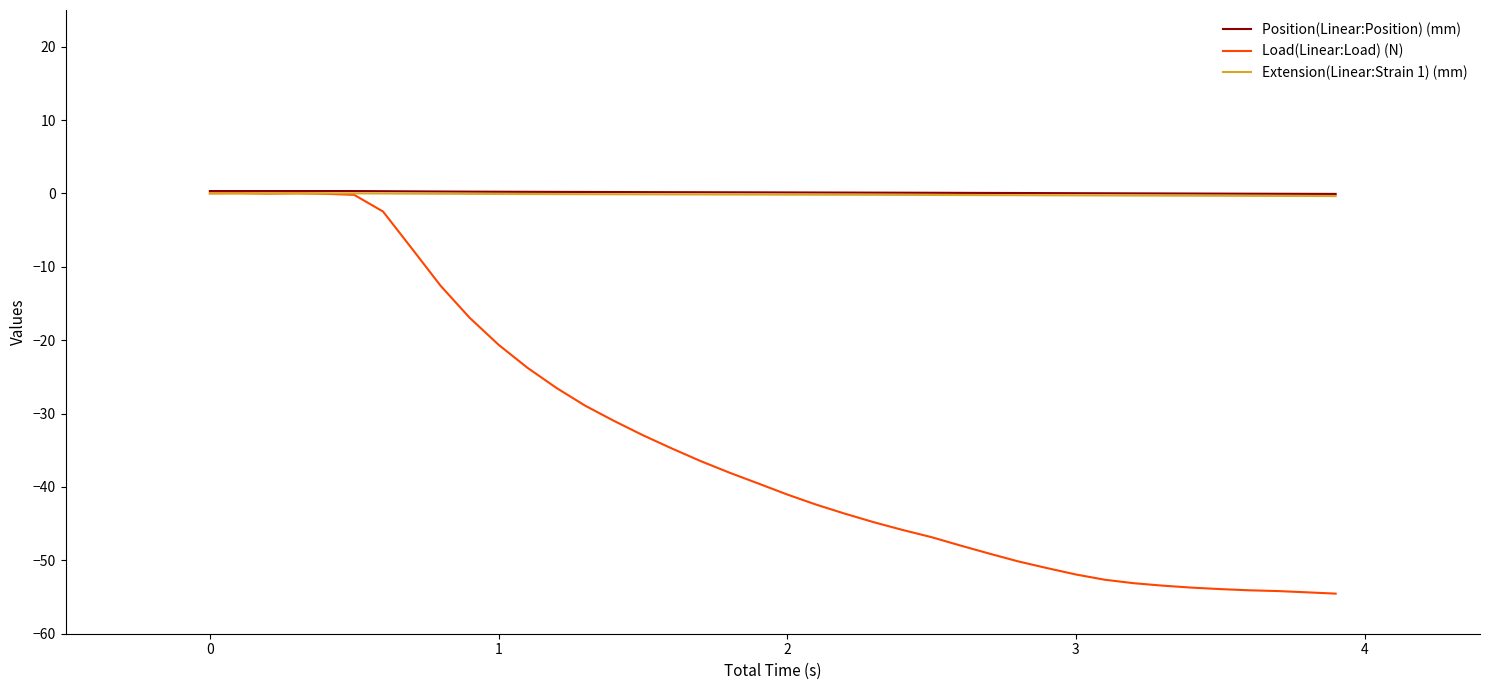

Which series has the widest spread of values?

Load(Linear:Load) (N)